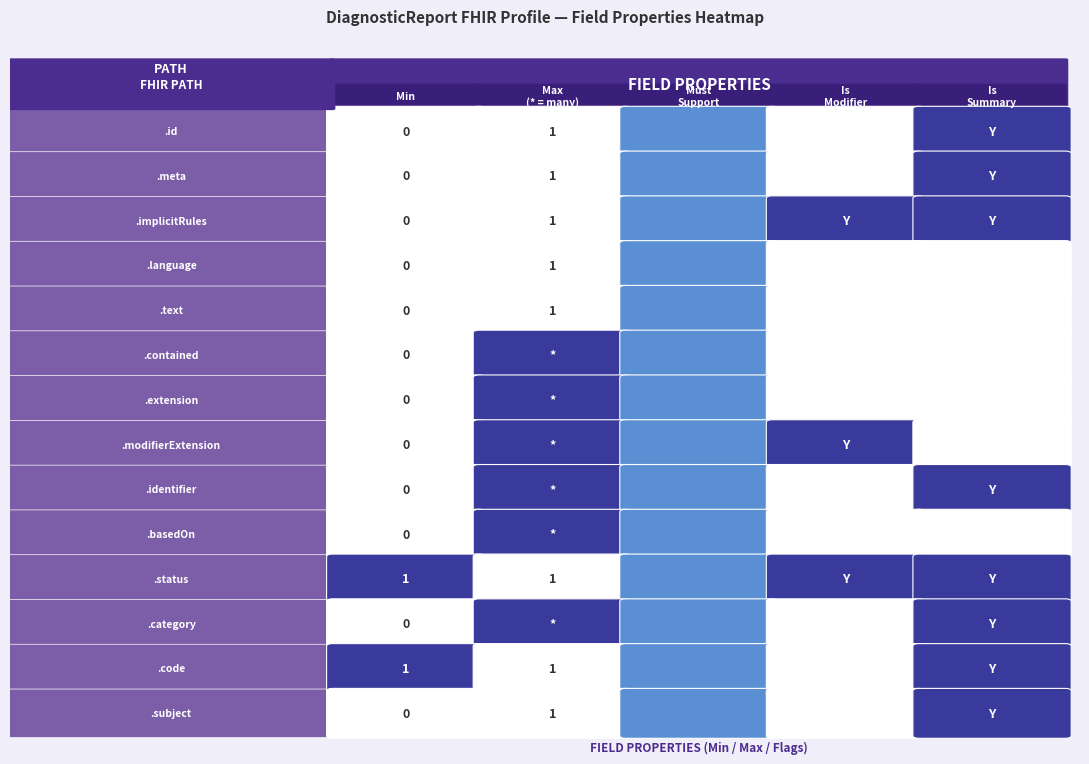

The DiagnosticReport.status series shows 1 at DiagnosticReport.id. True or false?

True